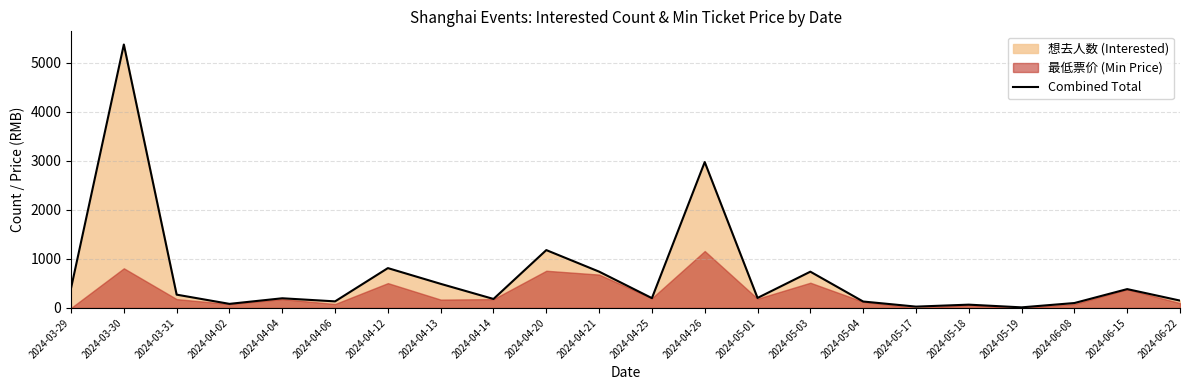

The value at 2024-04-14 is 85. True or false?

False